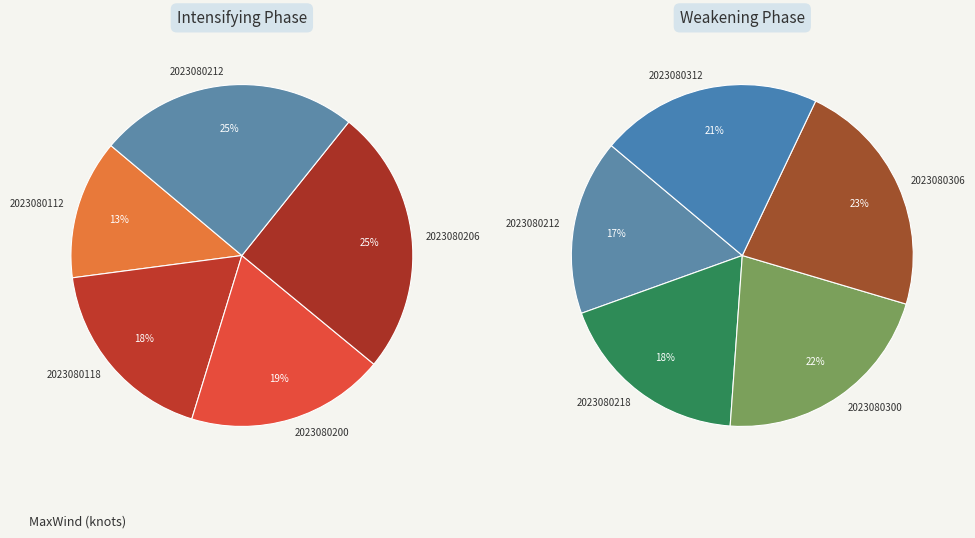

Which slice is the largest?

2023080306